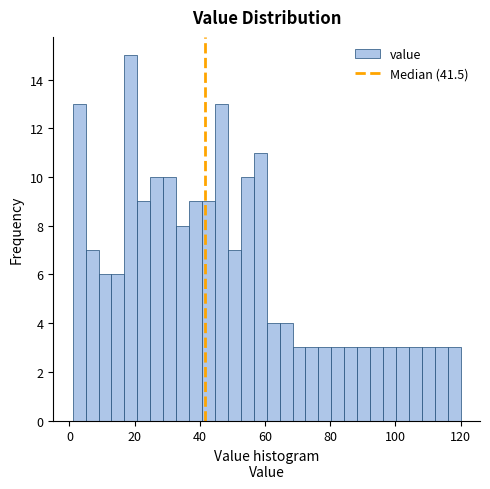

Around what value on the x-axis is the tallest bar? Give the approximate position of its centre, as read against the axis.

18